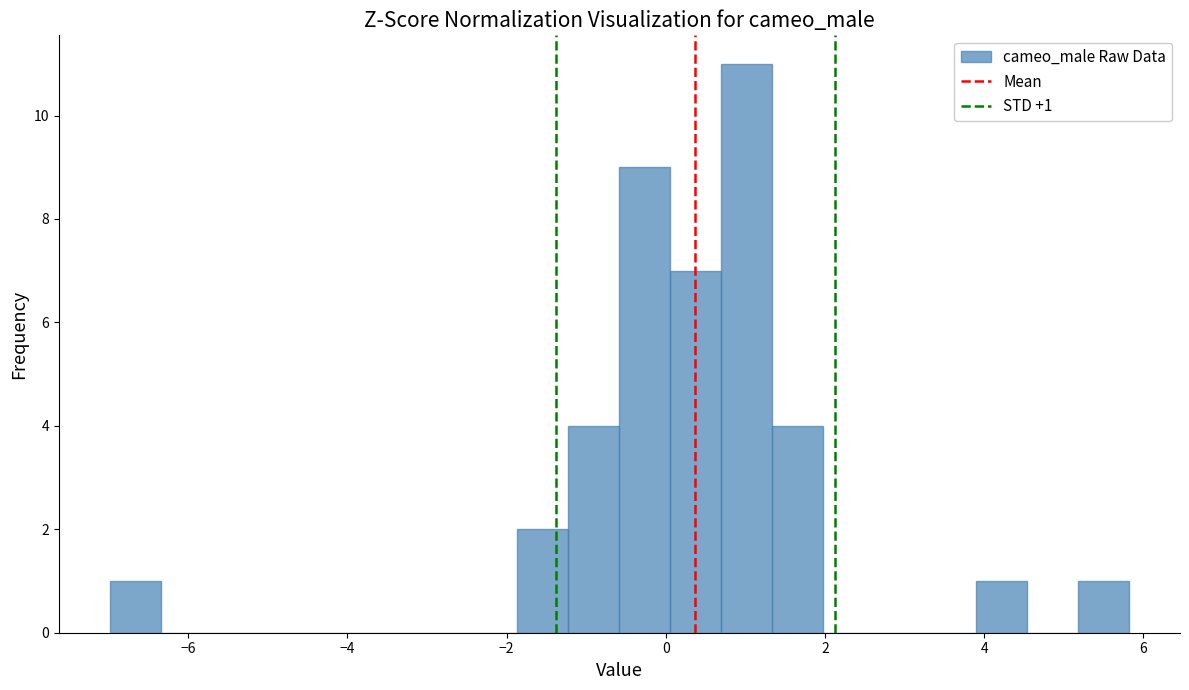

Read against the x-axis, roughly where is the centre of the tallest bar?

1.0